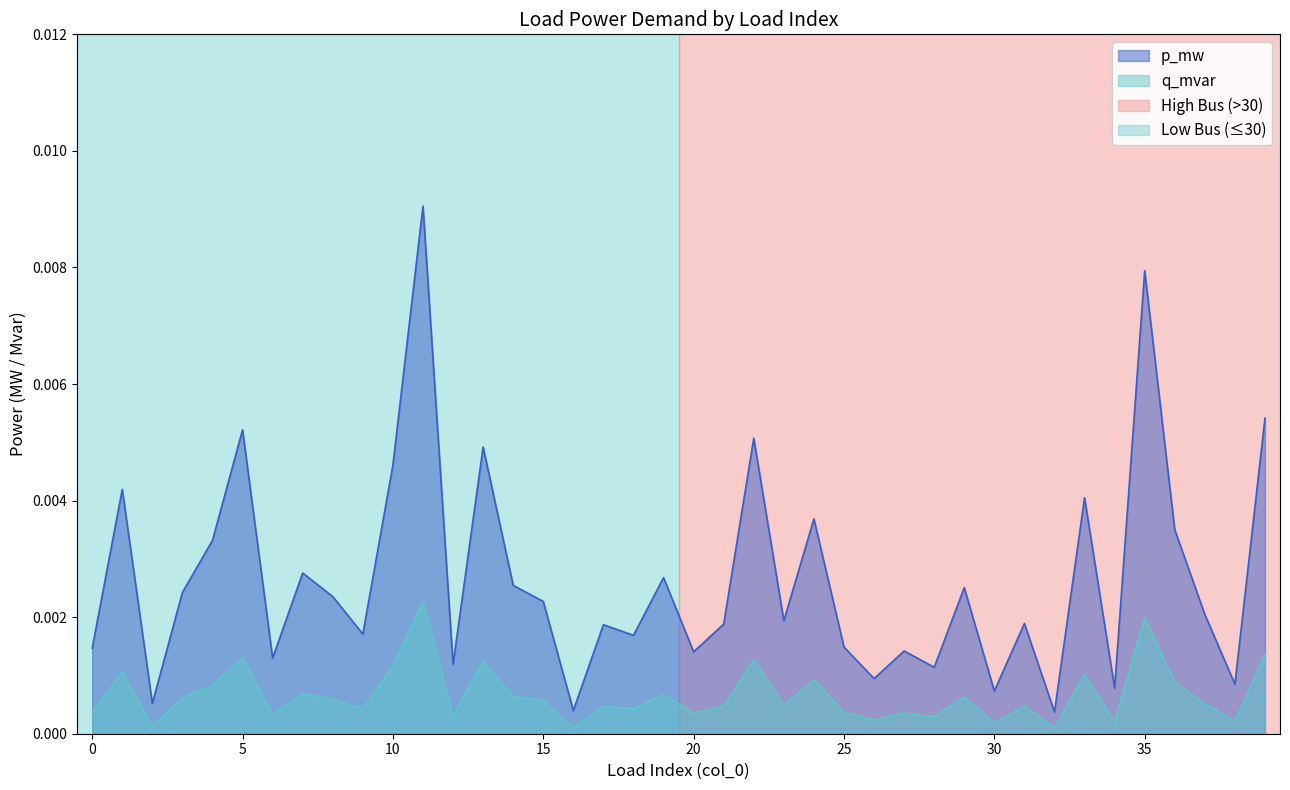

True or false: q_mvar and p_mw cross at least once.

False